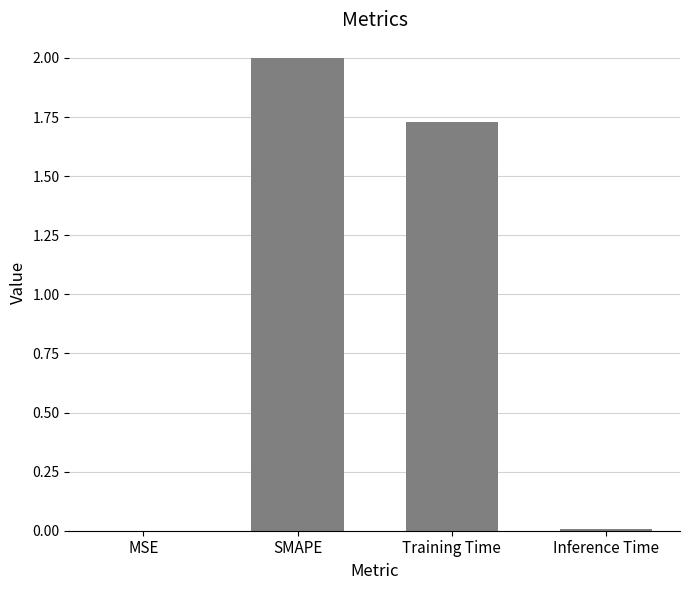

True or false: the data shows 2.8 at SMAPE.

False